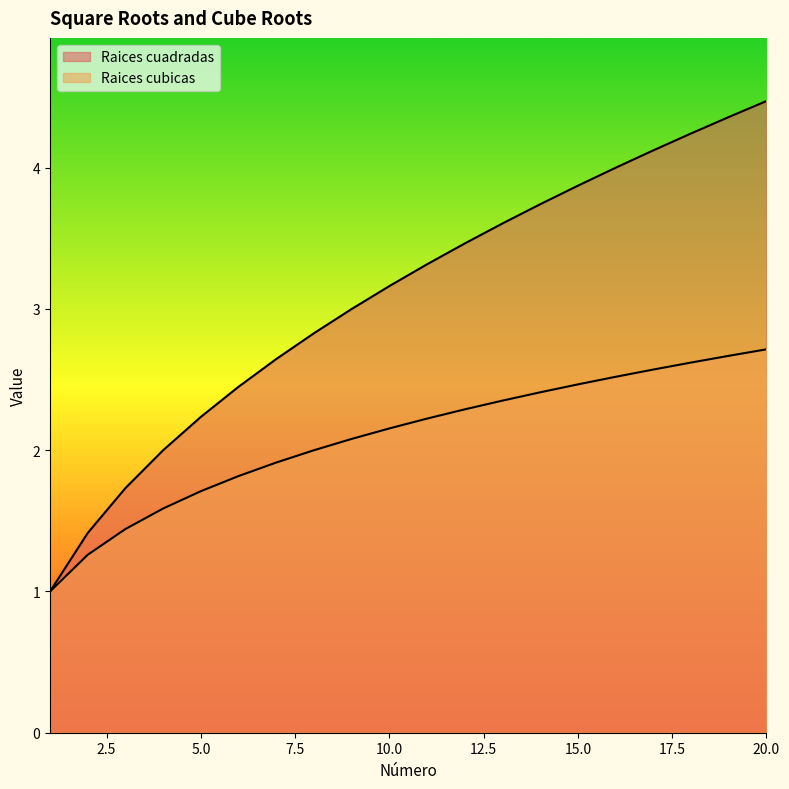

What is the value of the Raices cubicas point at the 19th from the left?

2.7